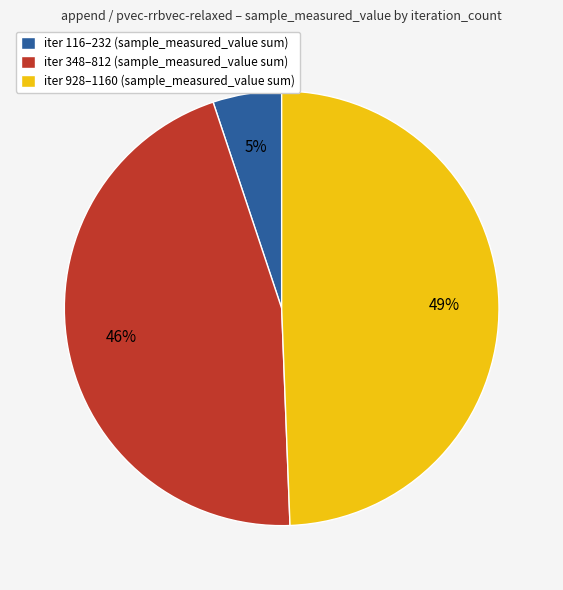

What percentage is the iter 116–232 (sample_measured_value sum) slice, to the nearest percent?

5%